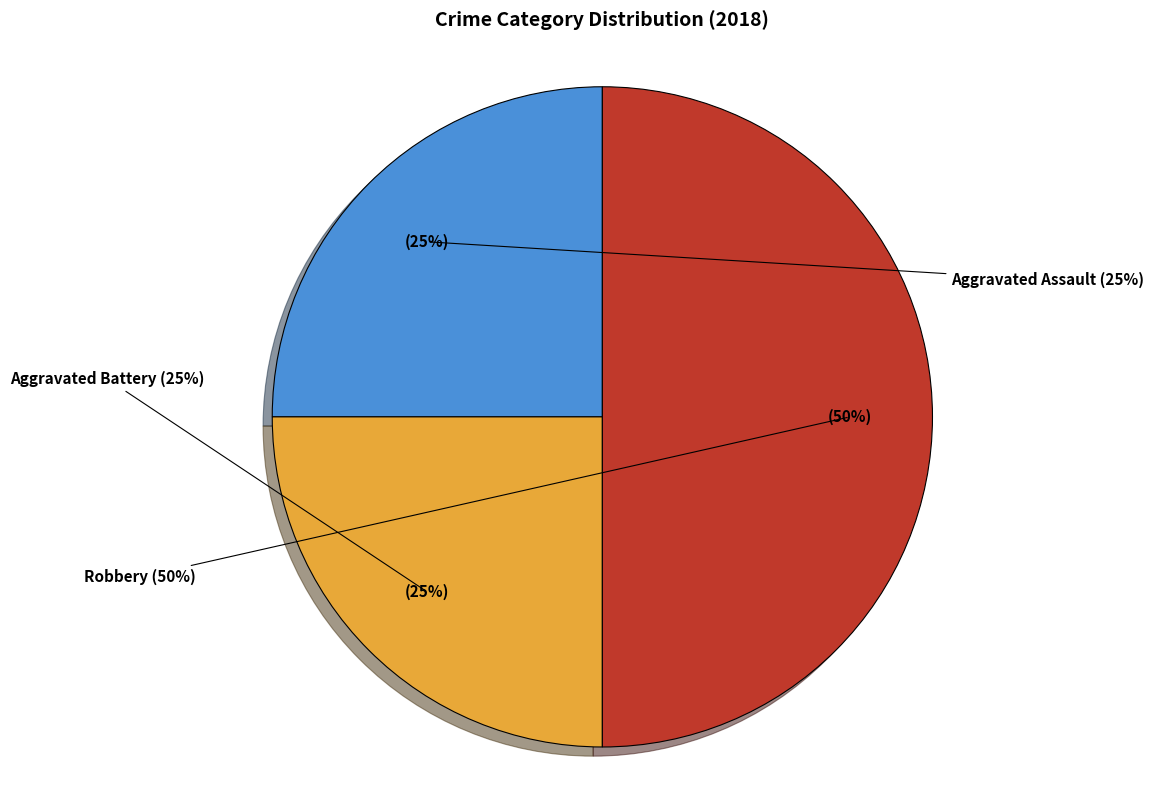

What percentage is the Aggravated Assault slice, to the nearest percent?

25%